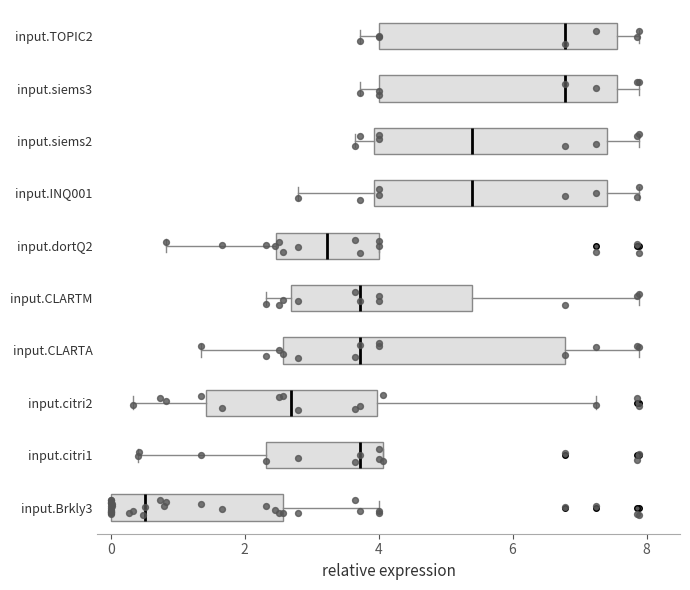

Where is the right edge of the box for input.CLARTM on the x-axis? The values are not printed on the chart, so give them approximately, as read against the axis.

5.4